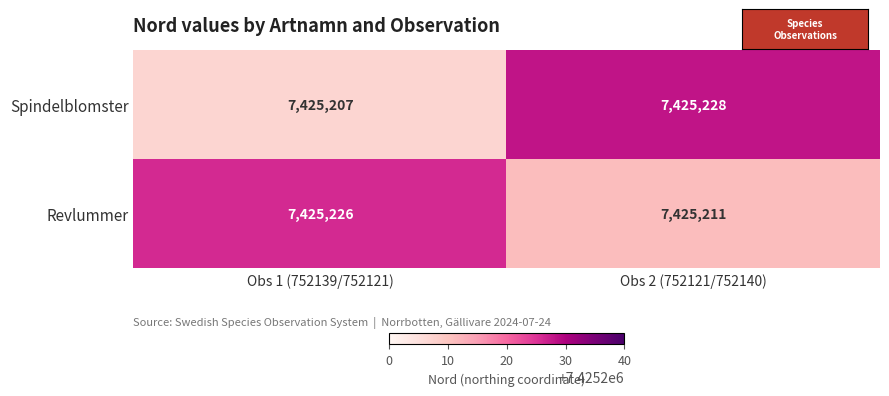

True or false: Spindelblomster has a value of 11769490 at Obs 1 (752139/752121).

False